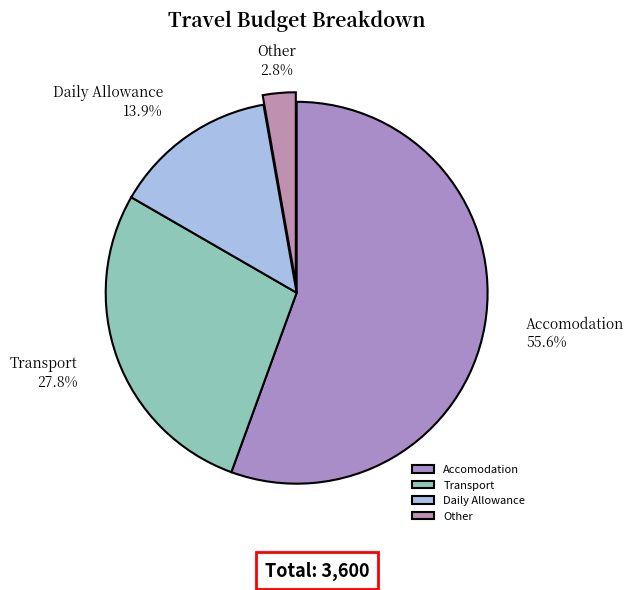

The Accomodation slice represents 41% of the pie. True or false?

False